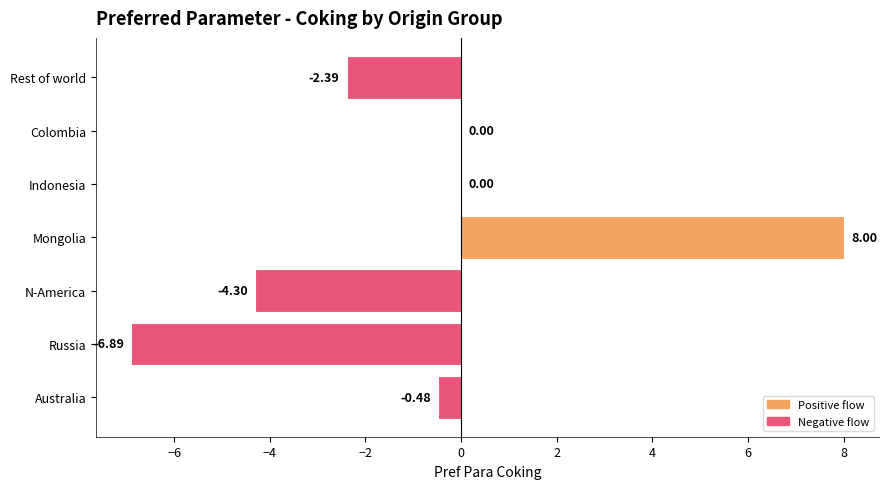

What is the change in value from Mongolia to Indonesia?

-8.0